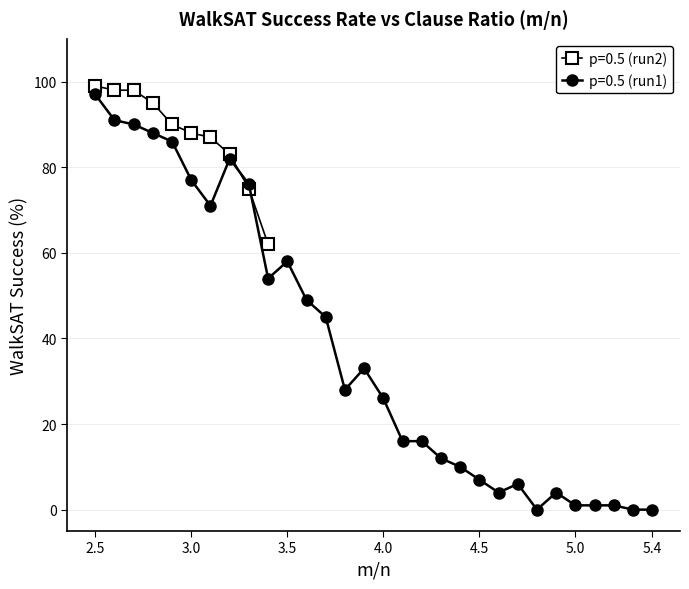

The chart shows a value of 82 at 3.2. True or false?

True